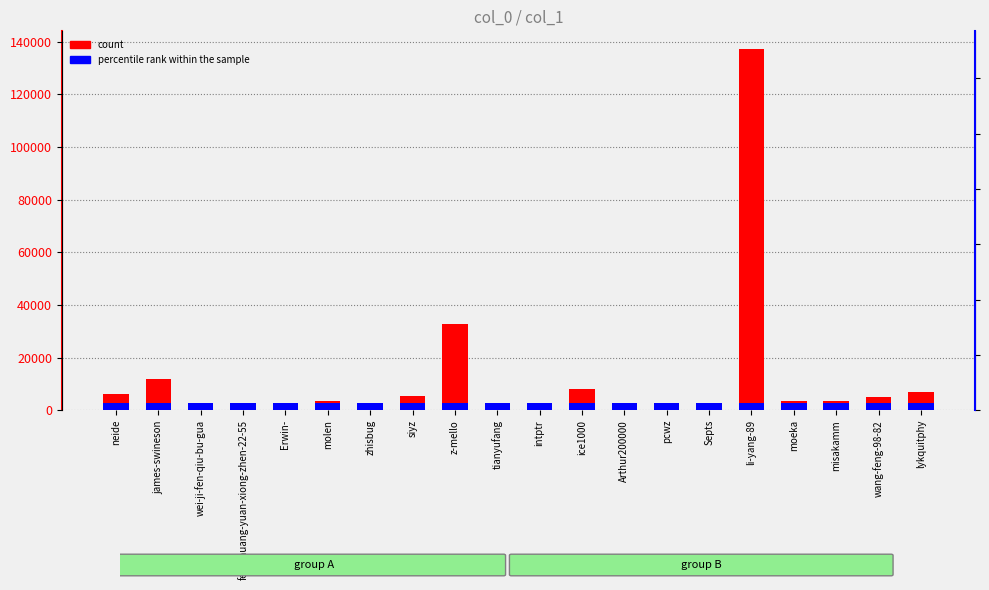

Is it true that count equals 74.0 at Septs?

True